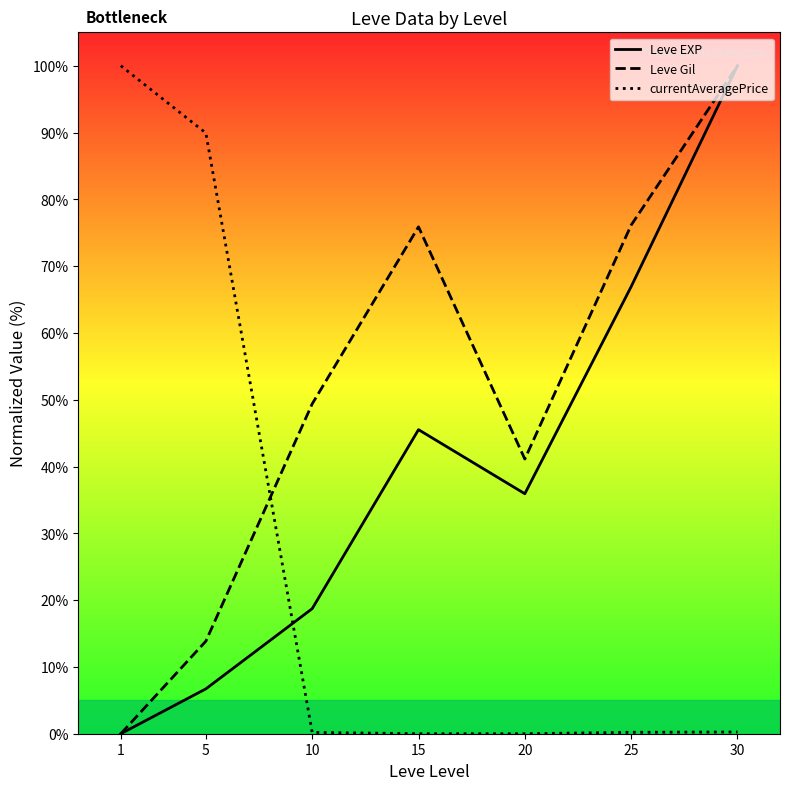

Rank the series by their average value, from lowest to highest.

currentAveragePrice, Leve EXP, Leve Gil